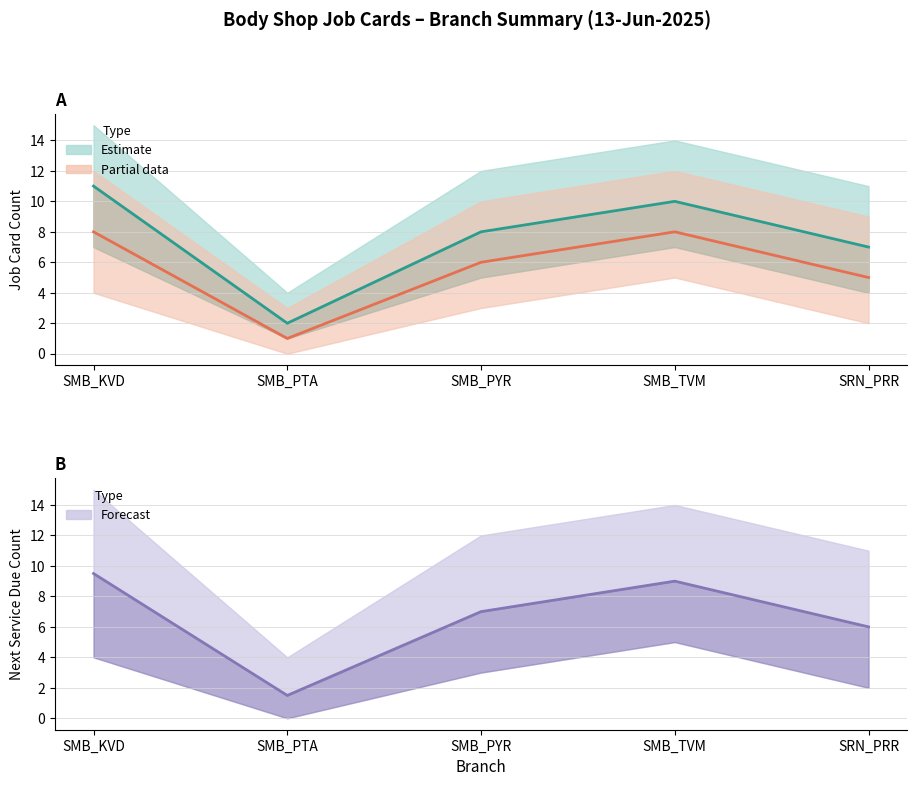

How many data points in Forecast (mid) are less than 7?

2